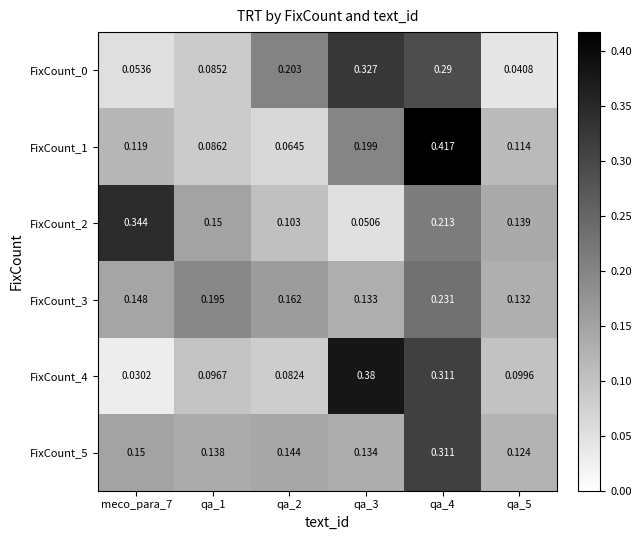

Is the value of FixCount_1 at qa_4 greater than the value of FixCount_3 at qa_1?

Yes